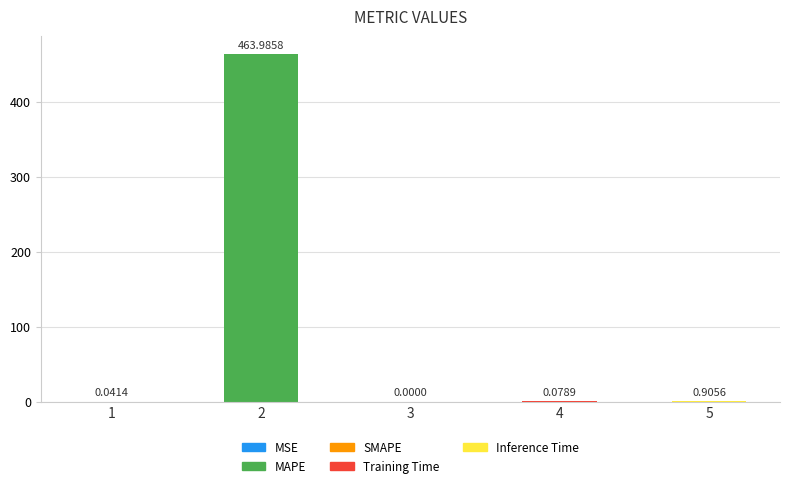

How many values are above zero?

4